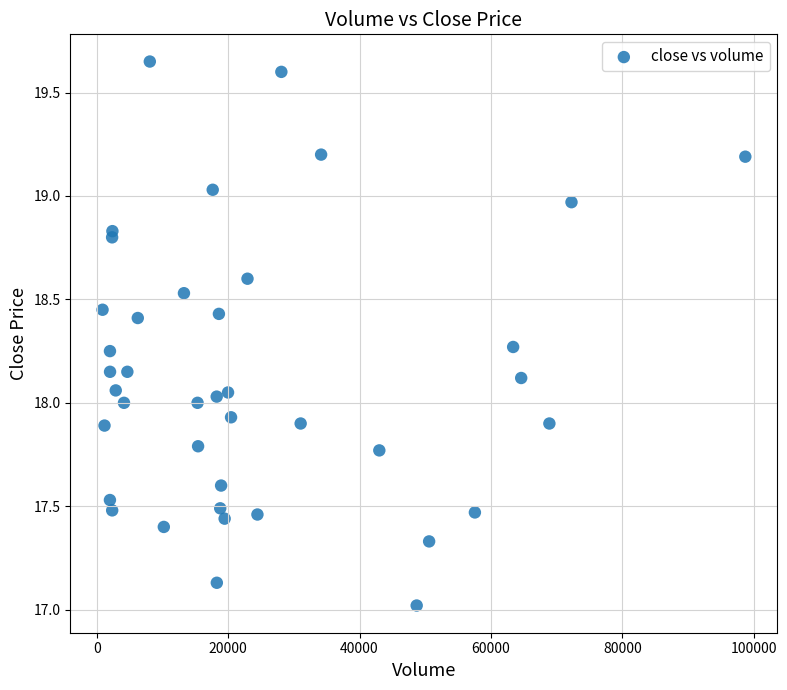

What is the range of X values (max minus min)?

97813.0